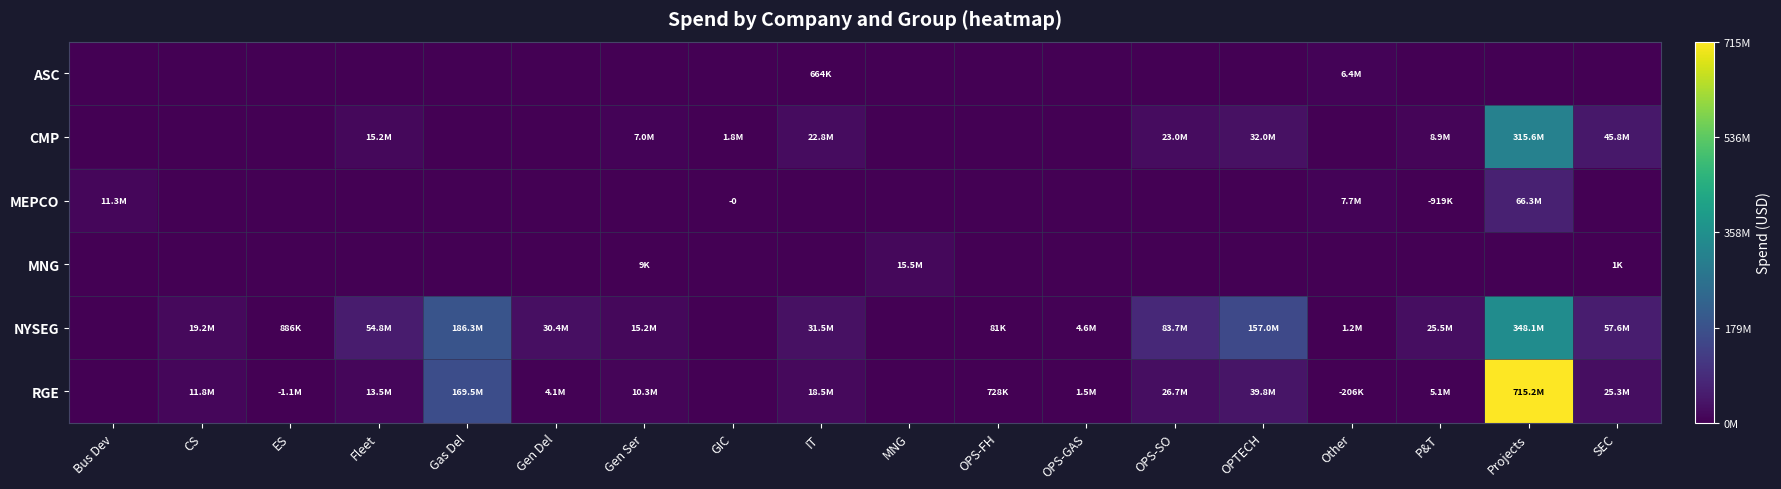

Read the MNG value at MNG.

15501853.7